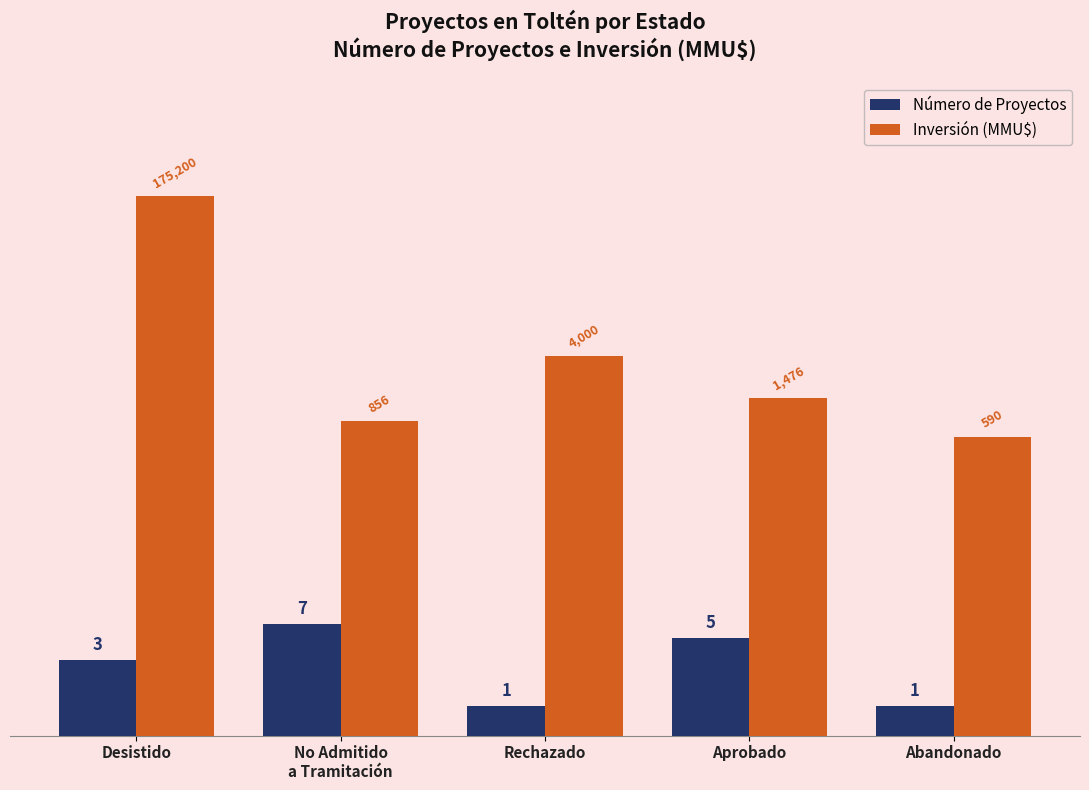

How many distinct data groups are displayed?

2